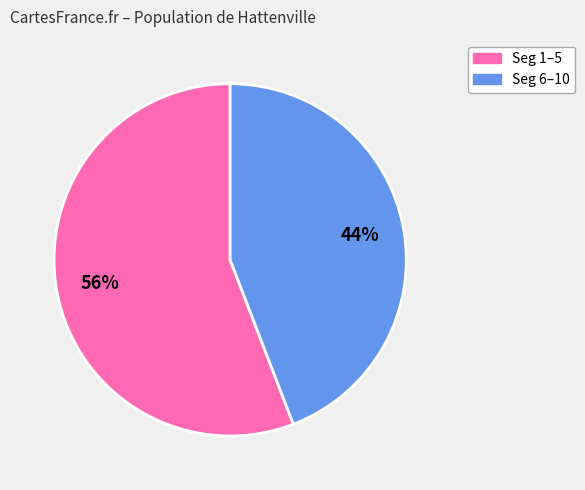

To the nearest percent, what is the average slice percentage?

50%